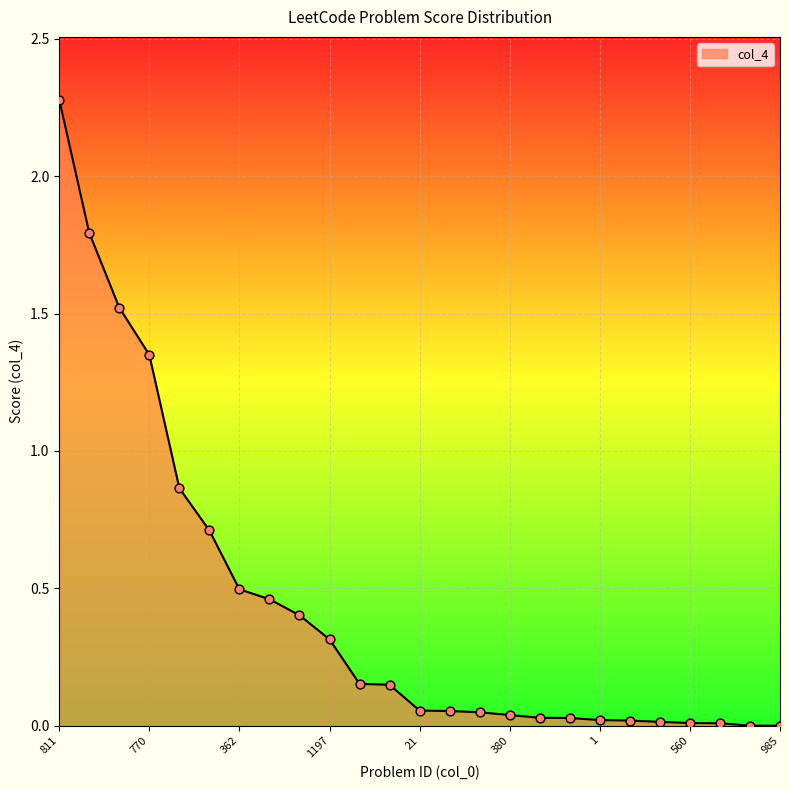

What is the difference between the maximum and minimum values?

2.3